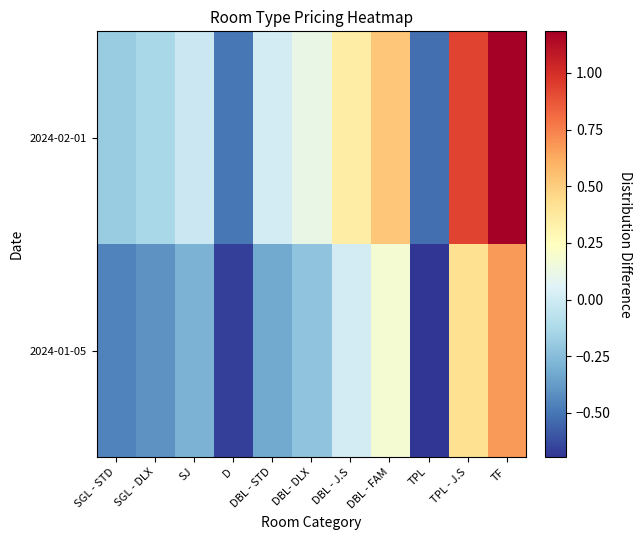

List the series in order of their peak value, lowest first.

2024-01-05, 2024-02-01